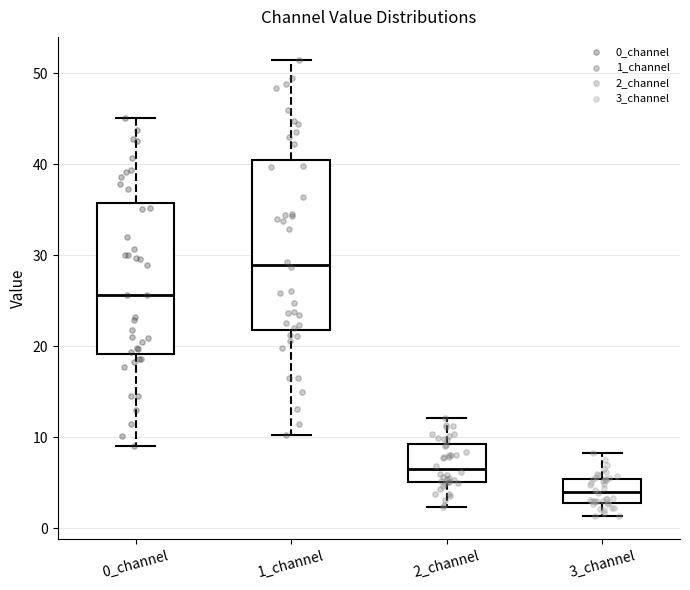

Where does the median line of the box for 0_channel sit on the y-axis? The values are not printed on the chart, so give them approximately, as read against the axis.

26